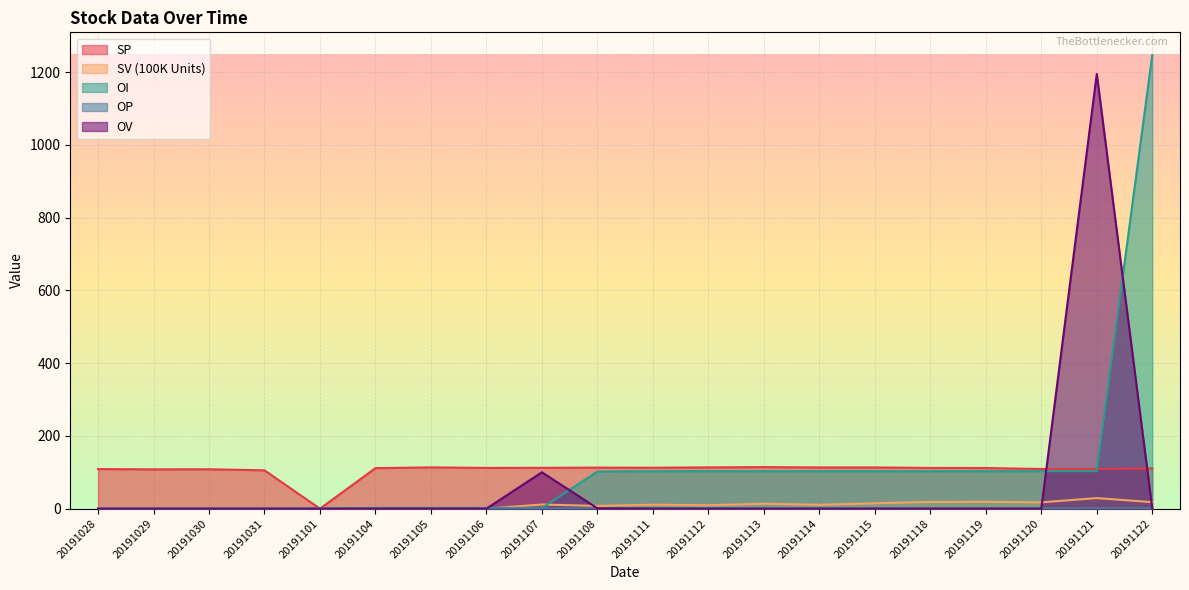

What is the total value across all series at 20191114?

227.5